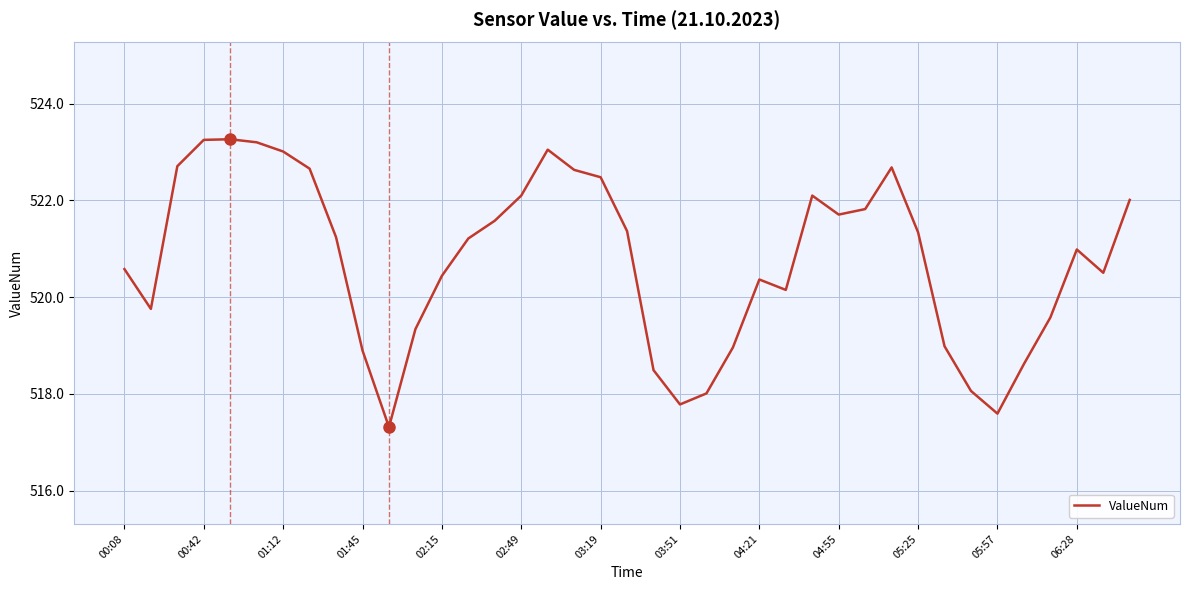

What is the sum of all values?

20309.8